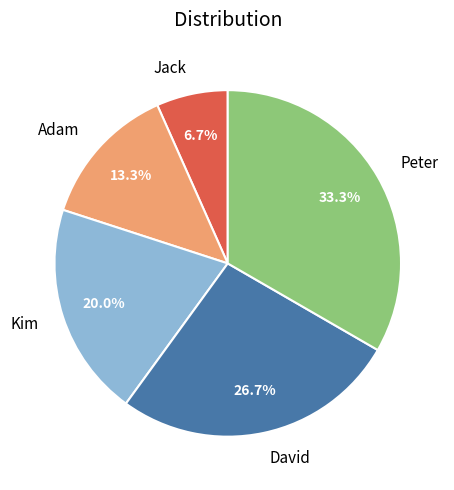

How many slices are in this pie chart?

5